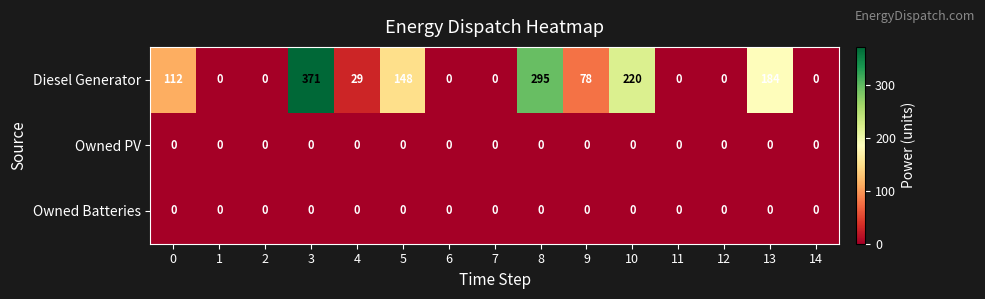

At how many categories does at least one series exceed 182?

4